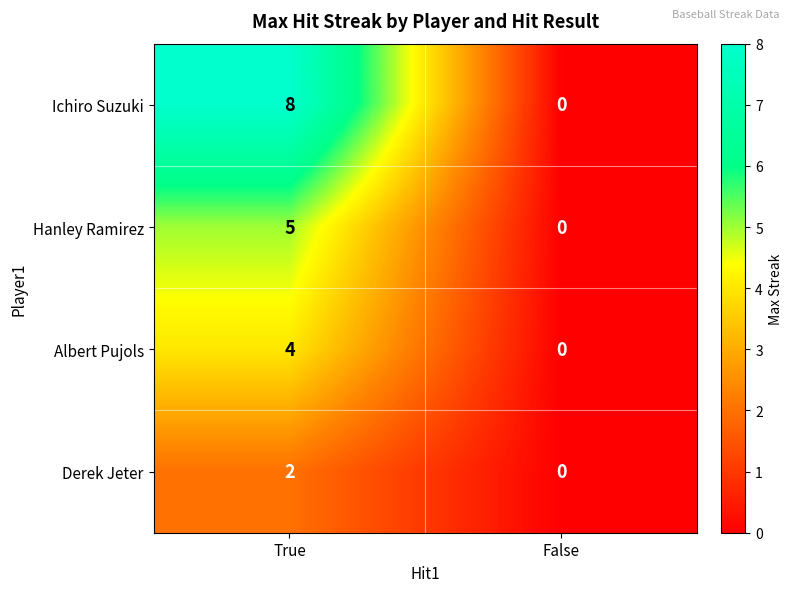

What value does the Ichiro Suzuki series have at True?

8